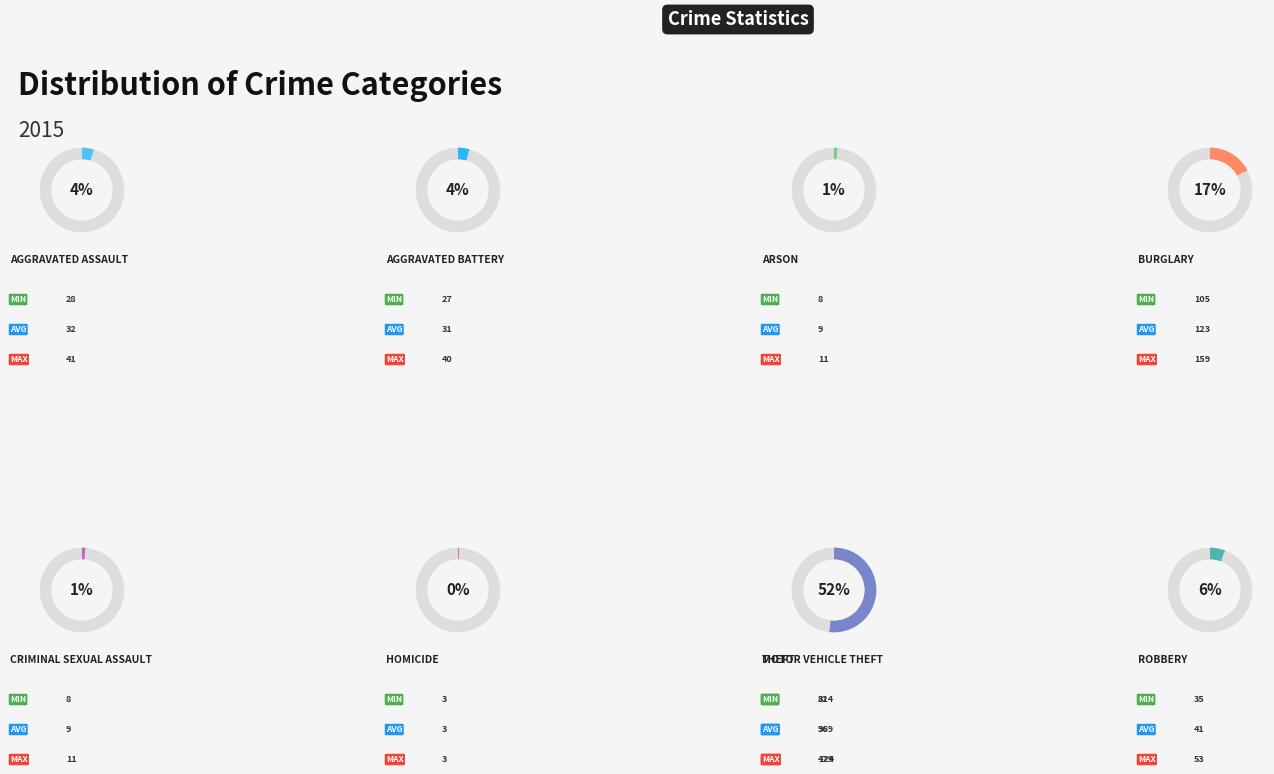

Is it true that Motor Vehicle Theft is 13% of the pie?

True